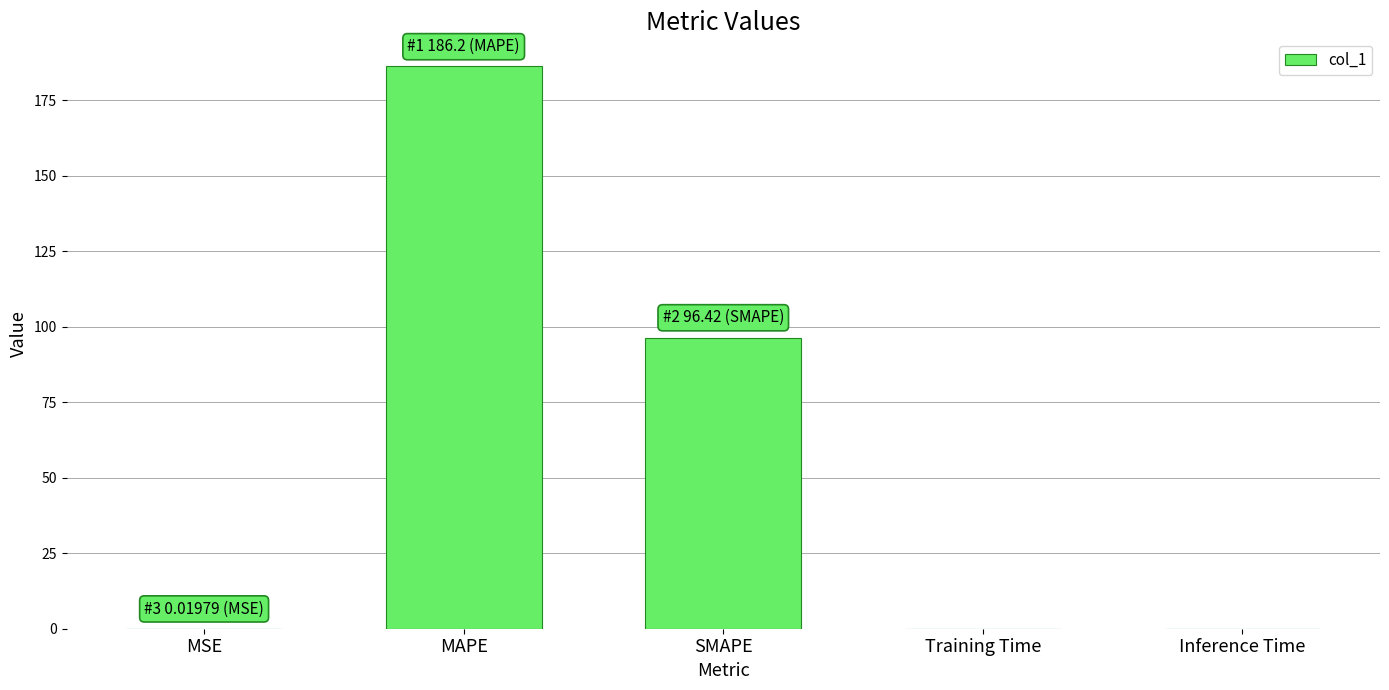

What is the change in value from MSE to SMAPE?

+96.4